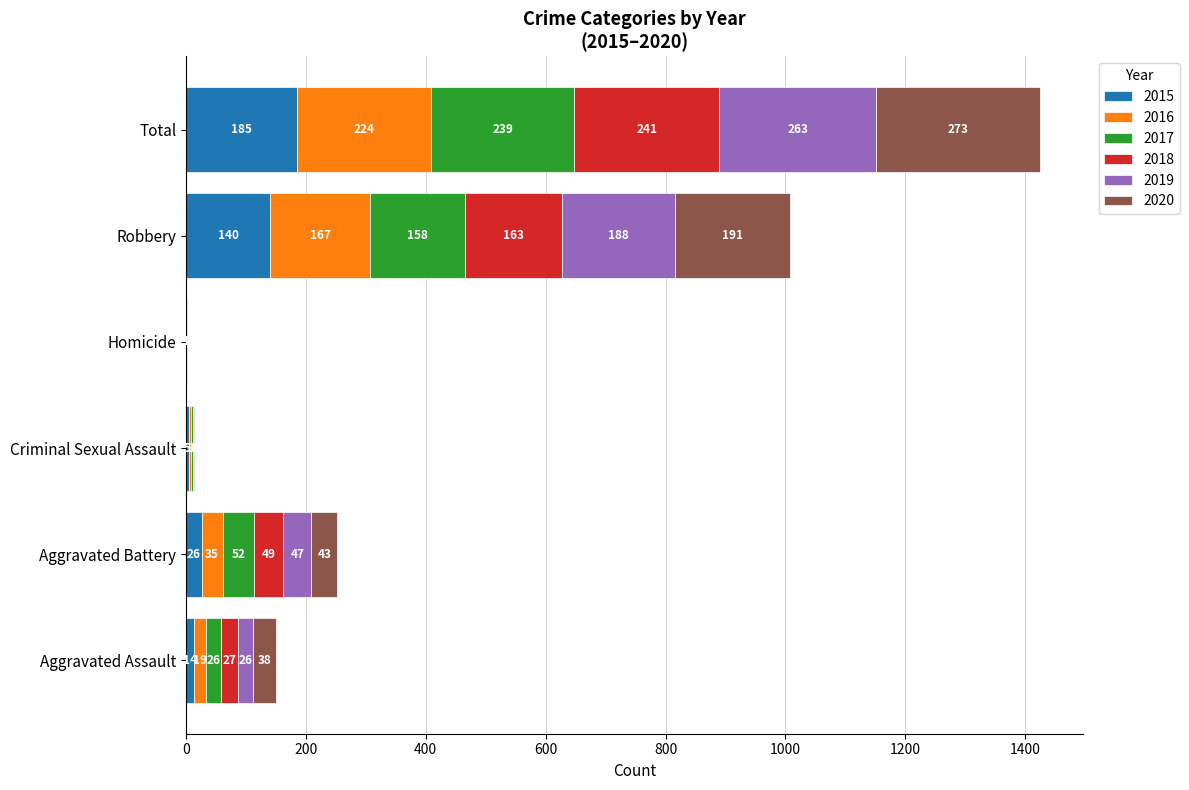

At which category is the sum across all series the highest?

Total